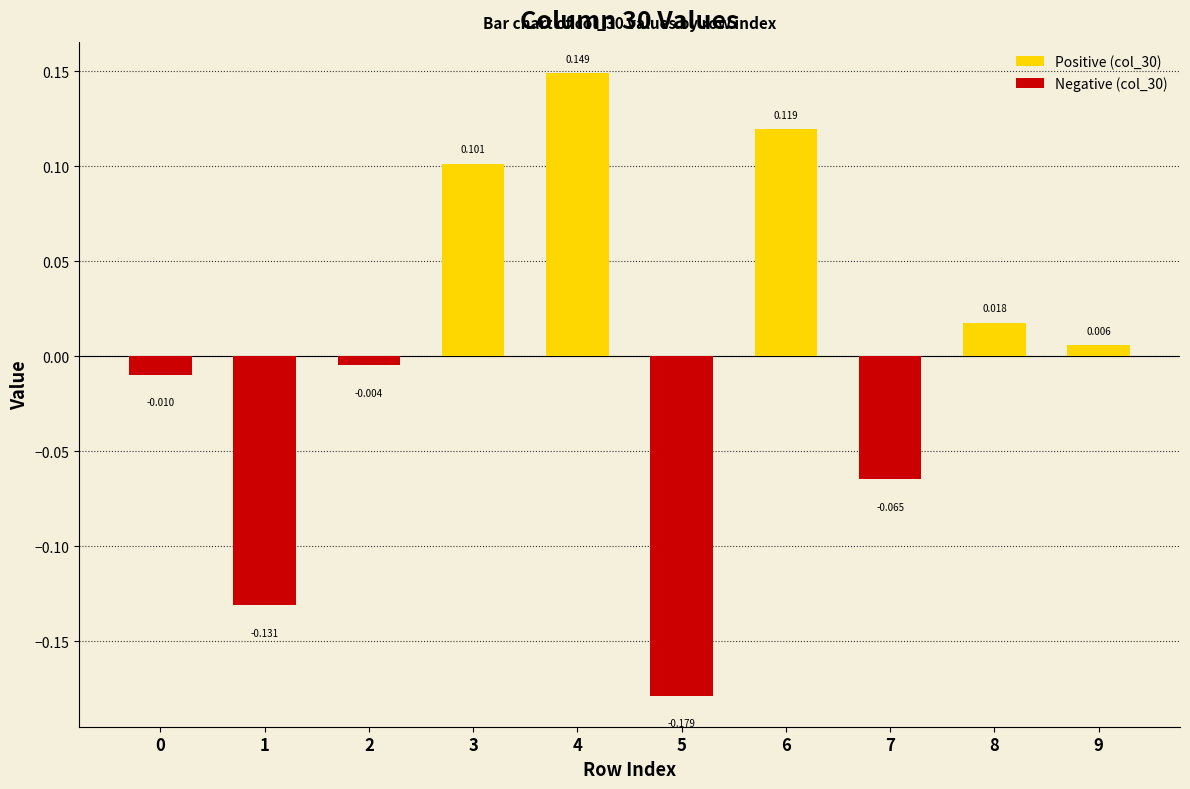

Is the value of Positive (col_30) at 3 greater than the value of Negative (col_30) at 0?

Yes